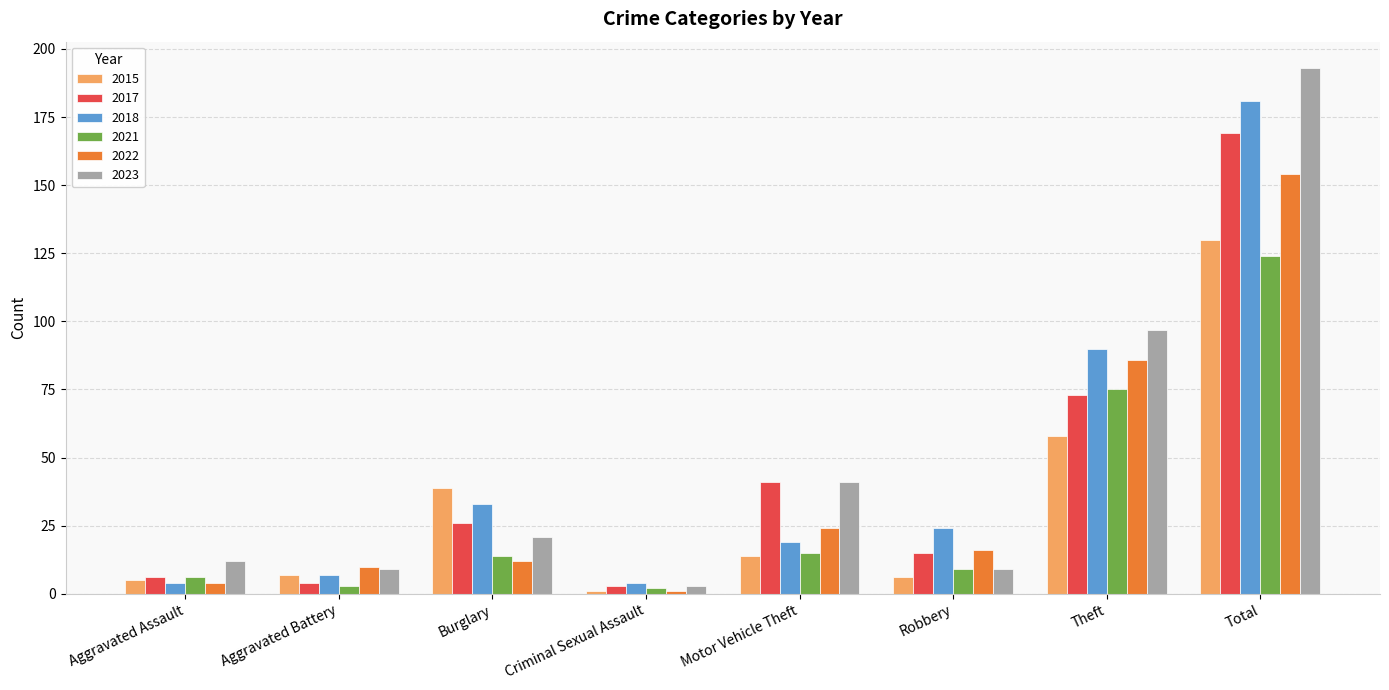

What is the difference between the second highest and minimum values in the 2015 series?

57